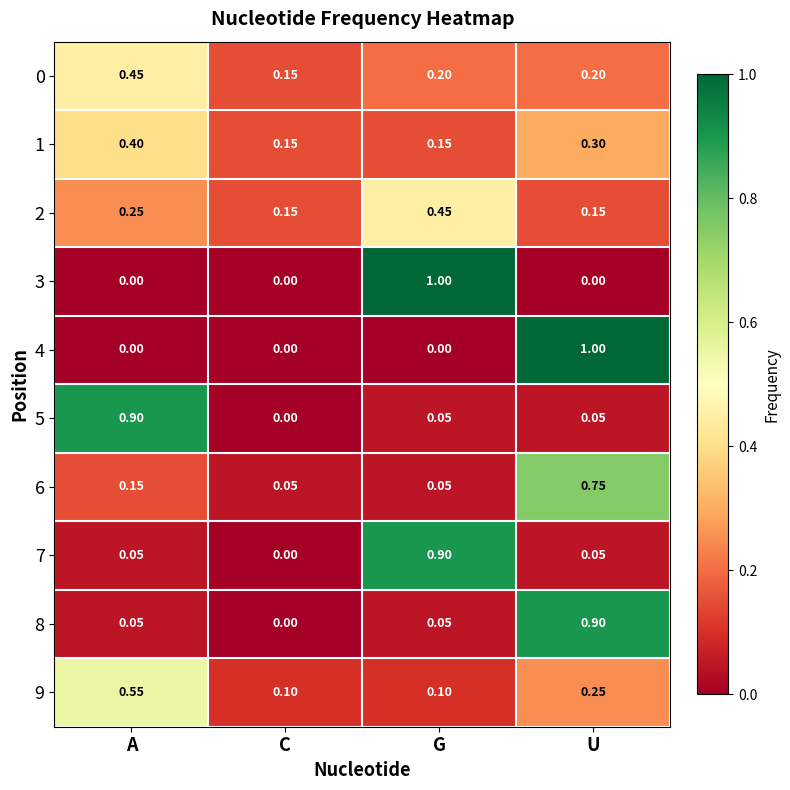

Where is 7 nearest to the value 0?

C